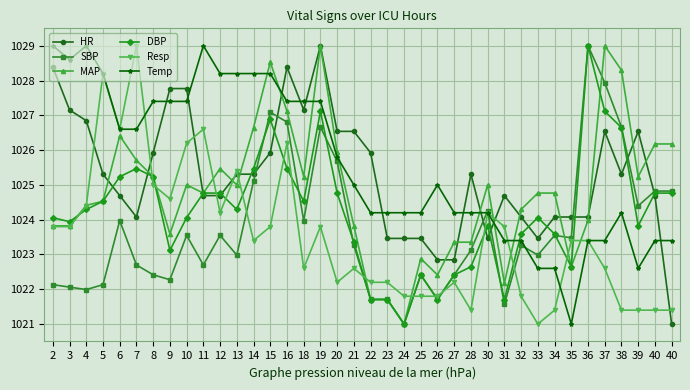

How many series are shown in this chart?

6